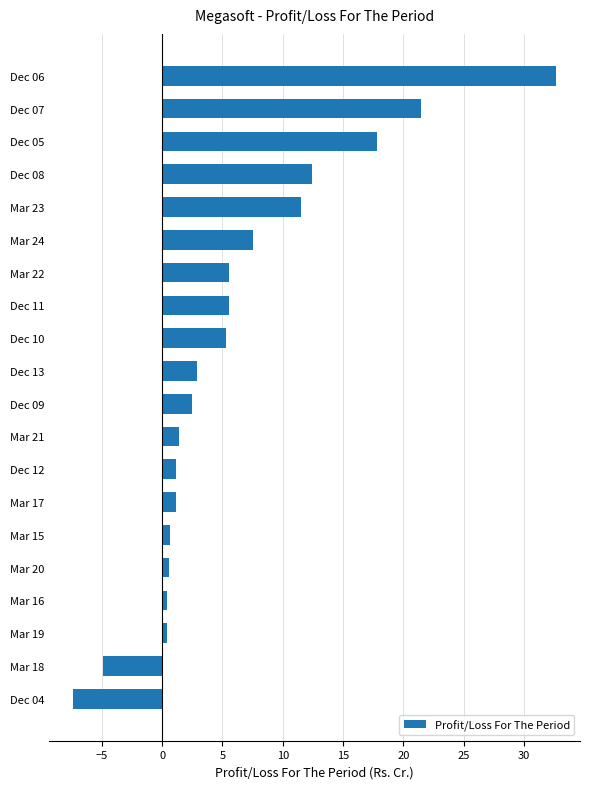

What is the change in value from Dec 07 to Dec 06?

+11.2